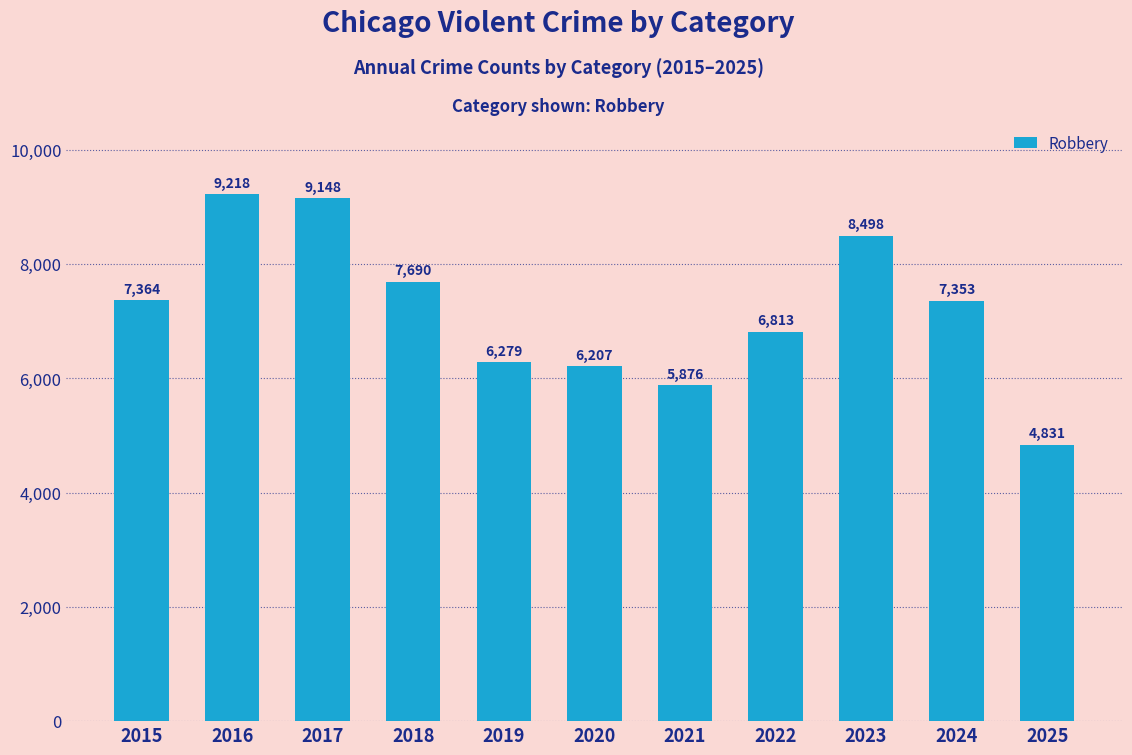

Reading left to right, what are all the values shown in this chart?

7364	9218	9148	7690	6279	6207	5876	6813	8498	7353	4831